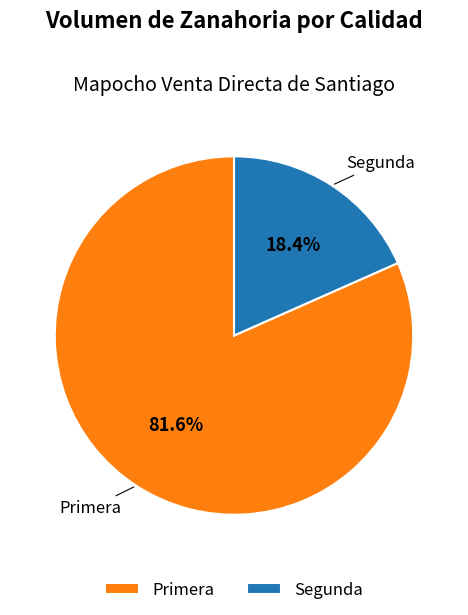

What portion of the pie excludes Segunda?

81.6%